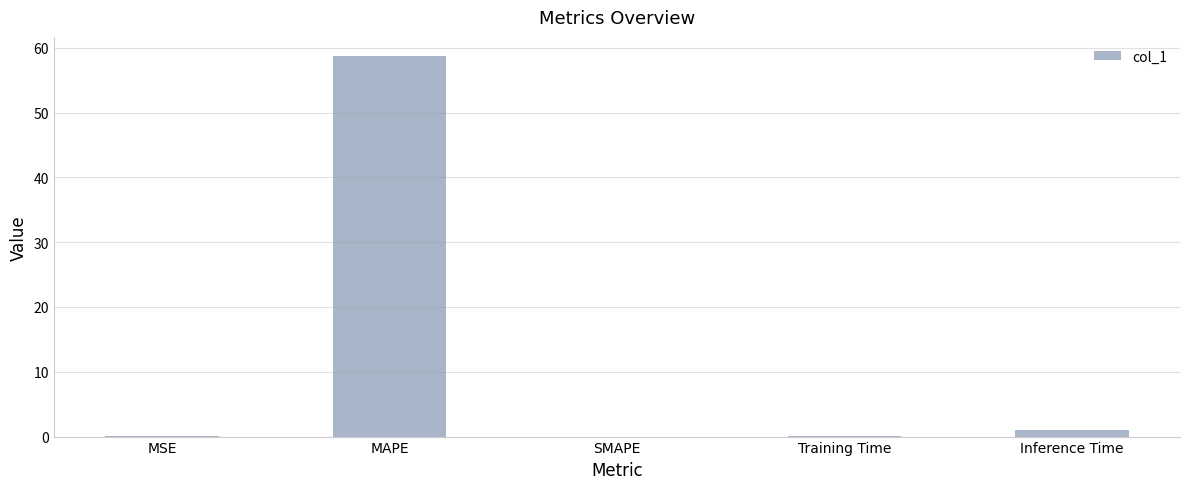

What is the sum of all values?

59.8